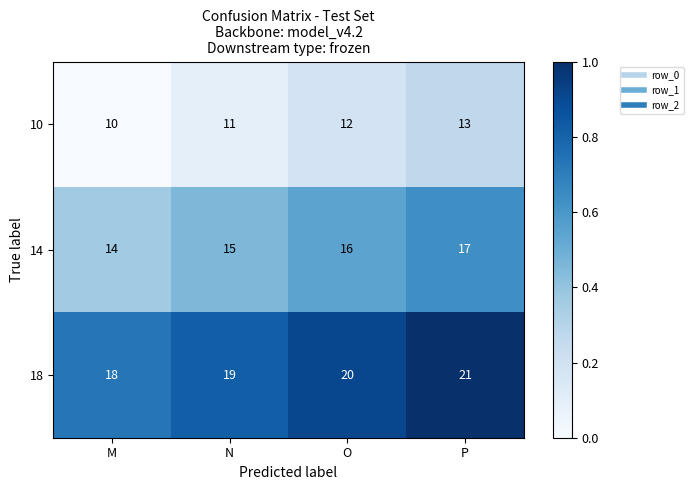

Reading left to right, extract all data points from this chart.

10: M=10	N=11	O=12	P=13
14: M=14	N=15	O=16	P=17
18: M=18	N=19	O=20	P=21